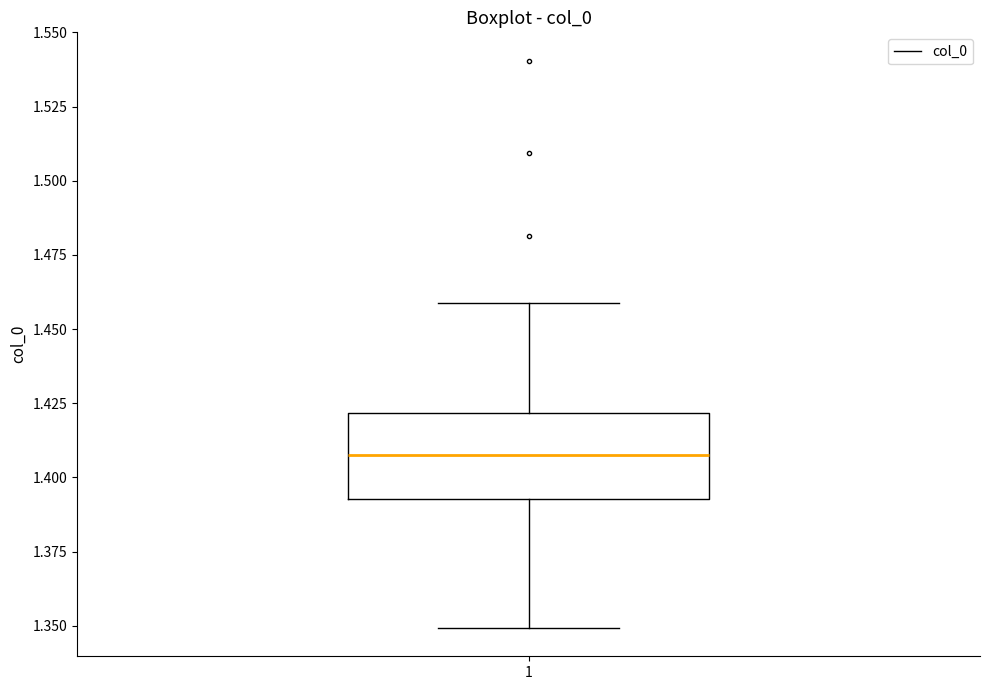

Where does the upper whisker of the box at x = 1 end on the y-axis? The values are not printed on the chart, so give them approximately, as read against the axis.

1.460